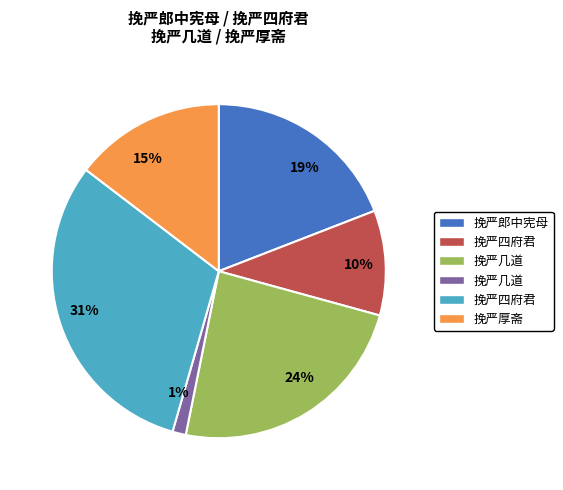

Is it true that 19% is 19% of the pie?

True